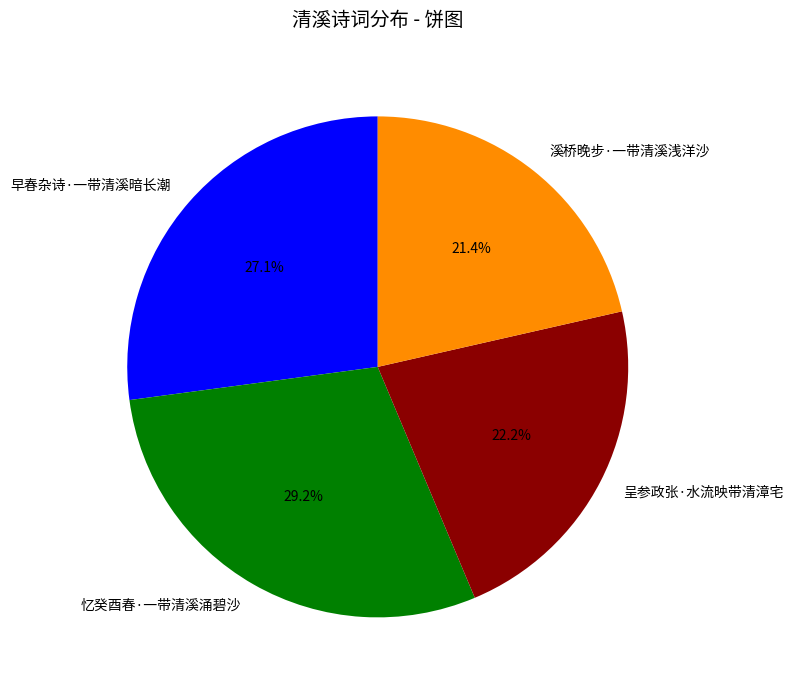

Does 忆癸酉春·一带清溪涌碧沙 account for over 50% of the chart?

No